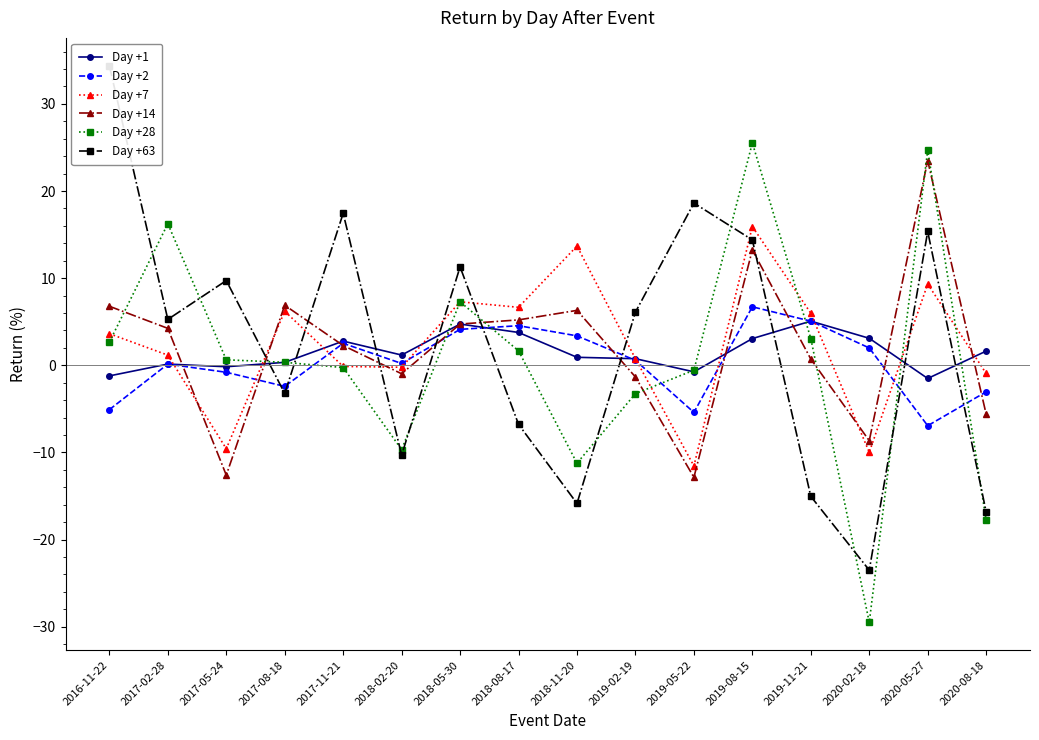

True or false: Day +2 has more than 0 interior local peaks.

True